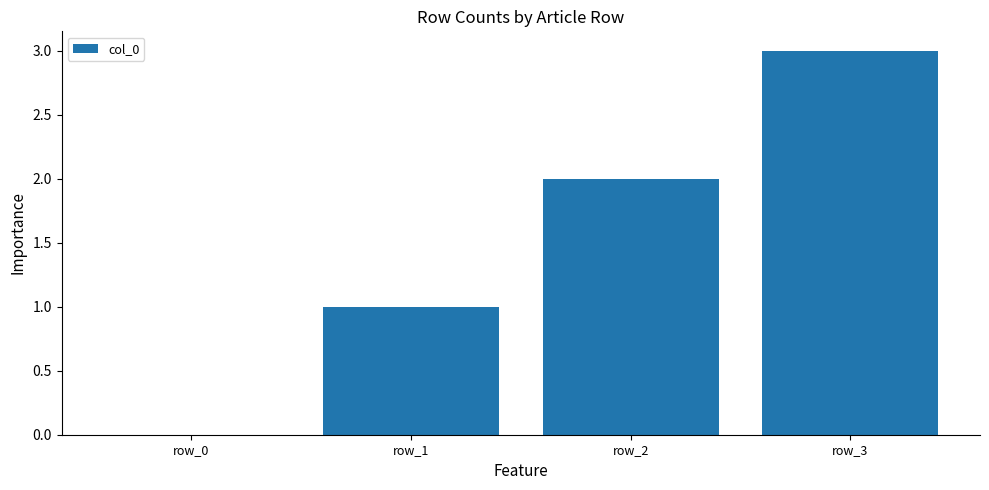

Approximately how many times larger is the value at row_1 compared to row_3?

0.3